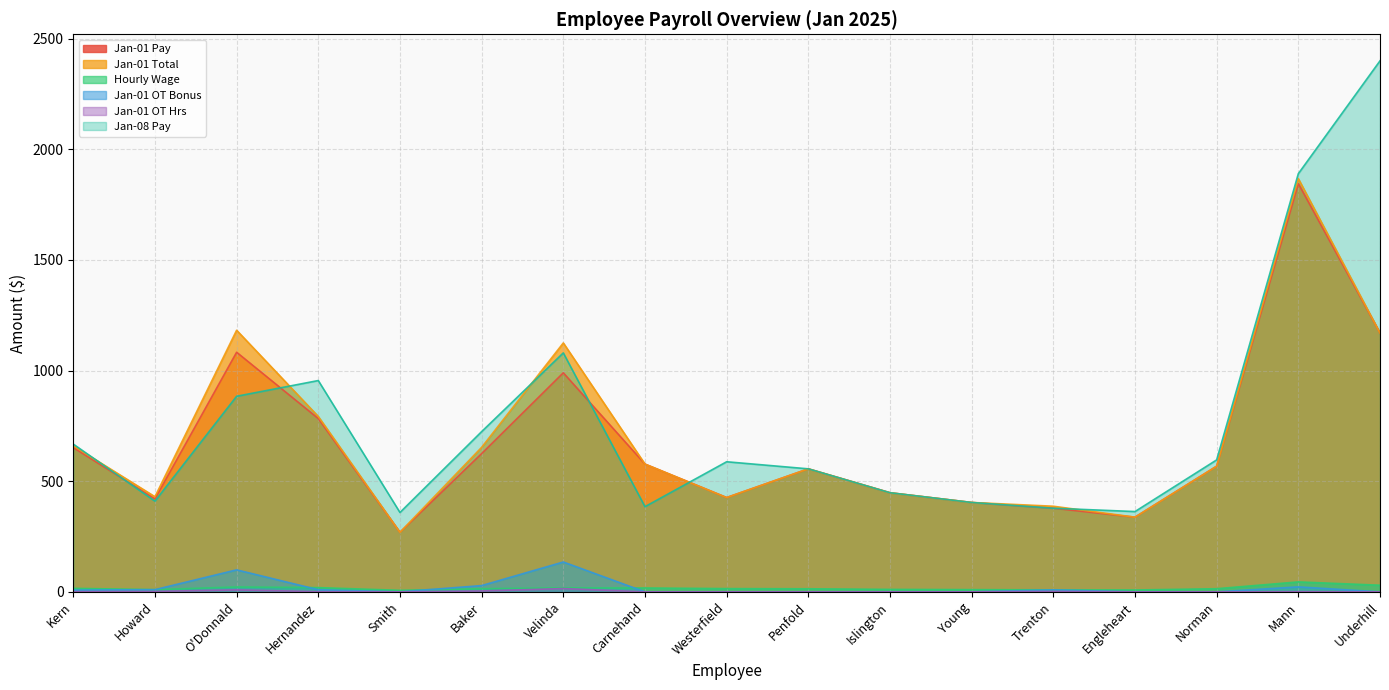

What is the average value of the Hourly Wage series?

16.5